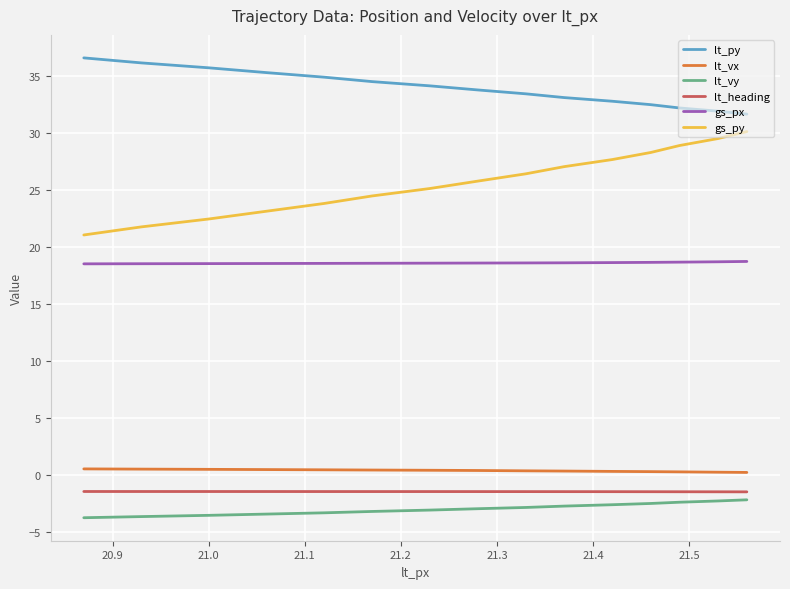

Which series has the widest spread of values?

gs_py